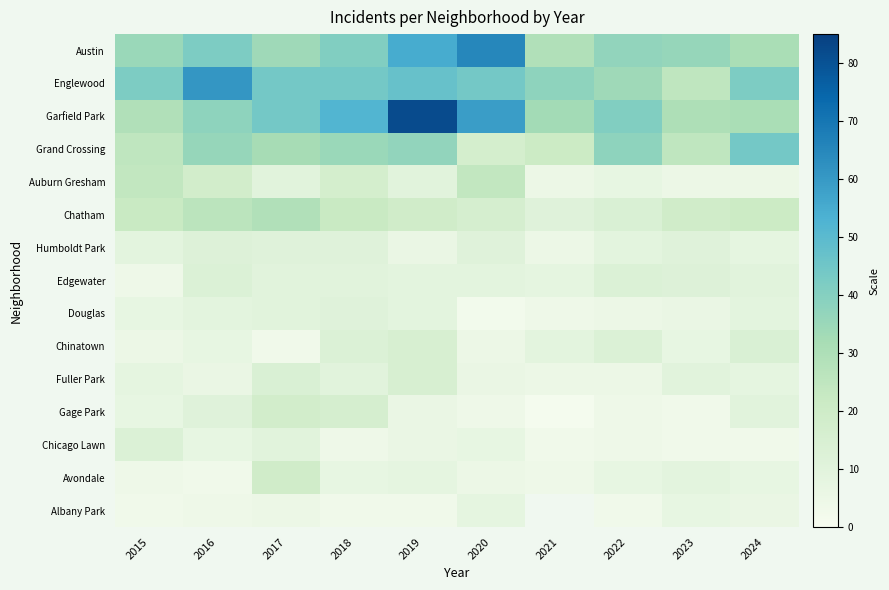

What is the approximate value of Garfield Park at 2015?

29.0